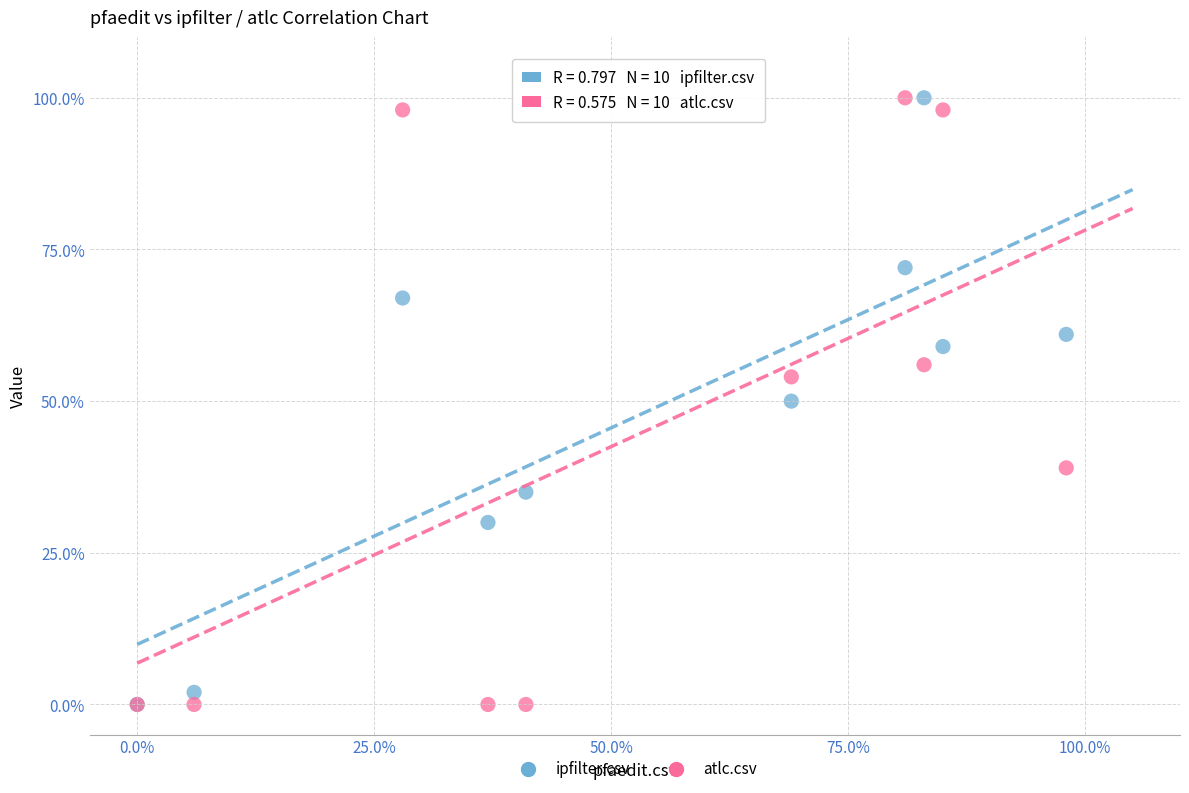

What are all the series names shown in the legend?

ipfilter.csv, atlc.csv